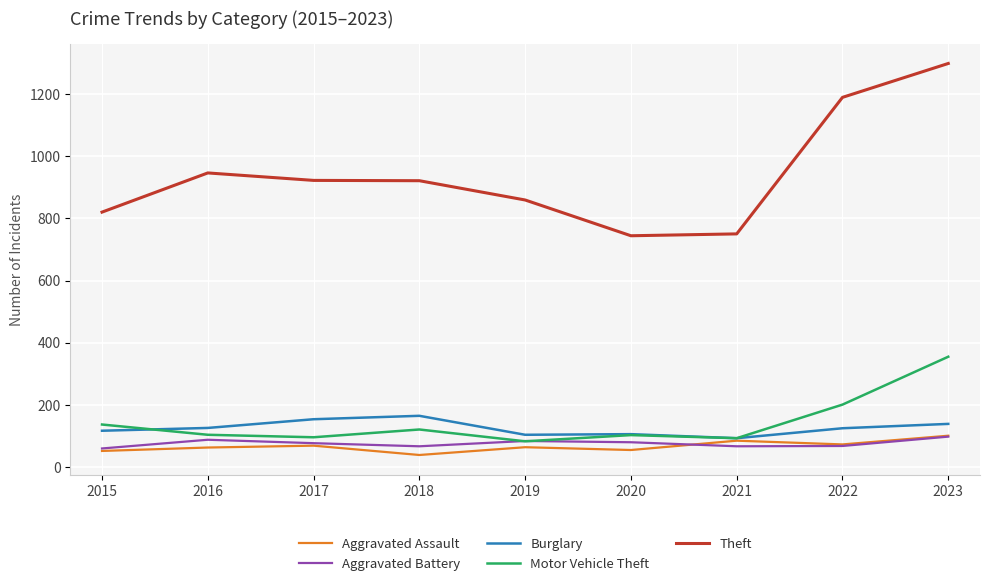

True or false: Theft and Aggravated Battery cross at least once.

False